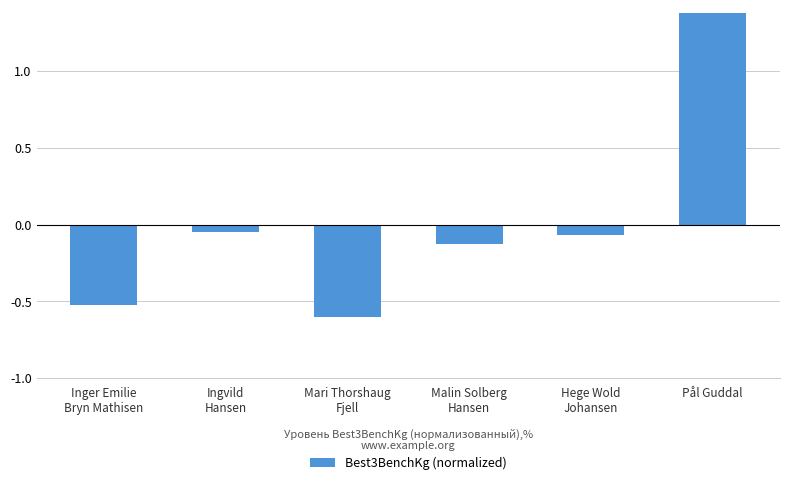

At which label does the data first exceed 0?

Pål Guddal